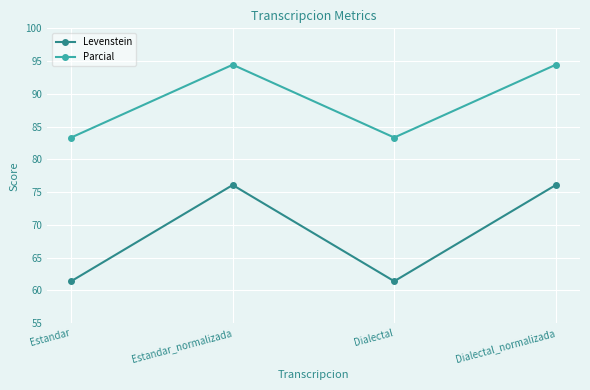

Is the value of Parcial at Estandar greater than the value of Levenstein at Estandar?

Yes